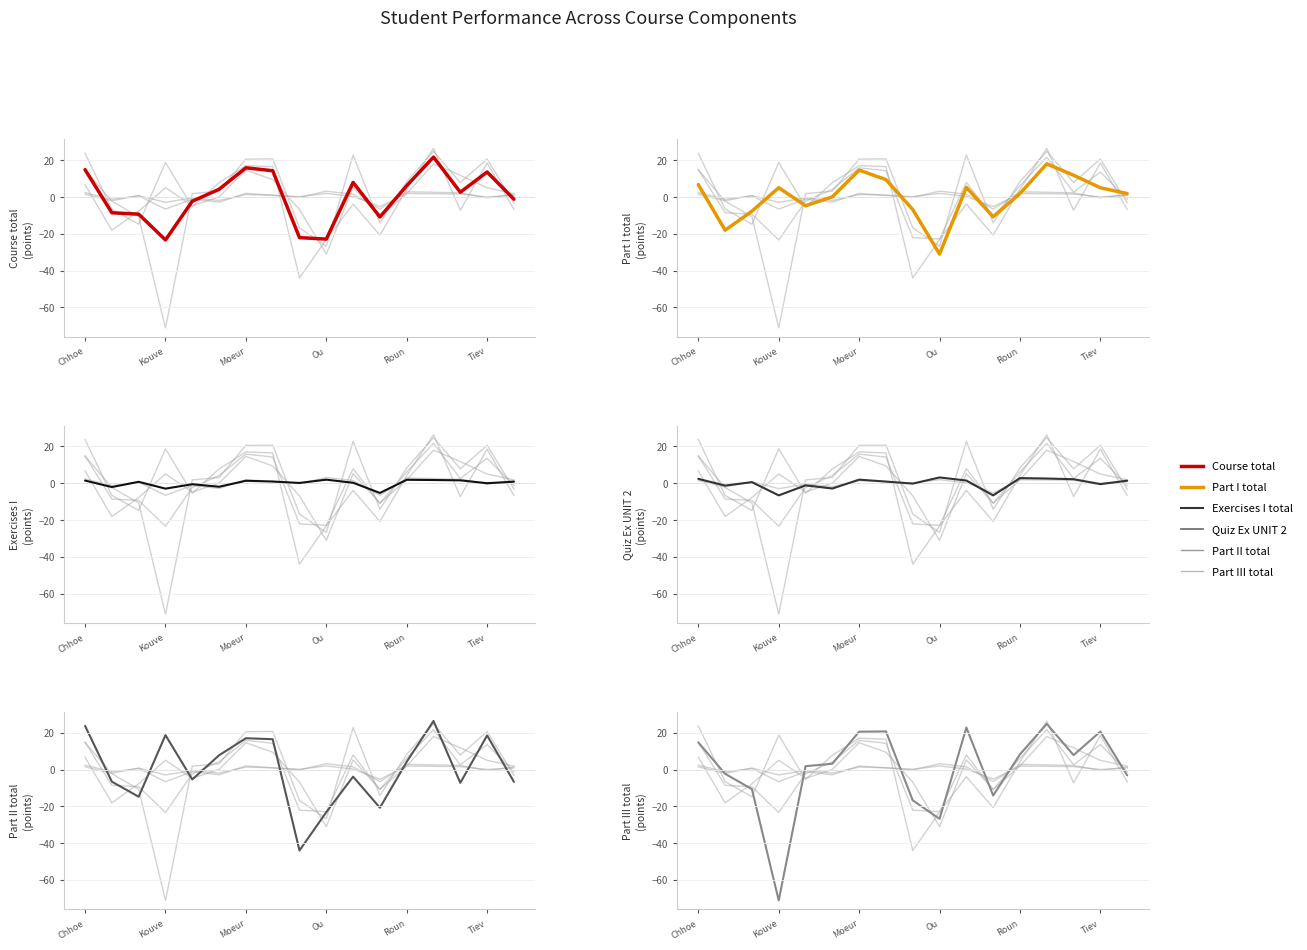

Is the value of Quiz Ex UNIT 2 at 10 greater than the value of Exercises I total at Kouve?

Yes